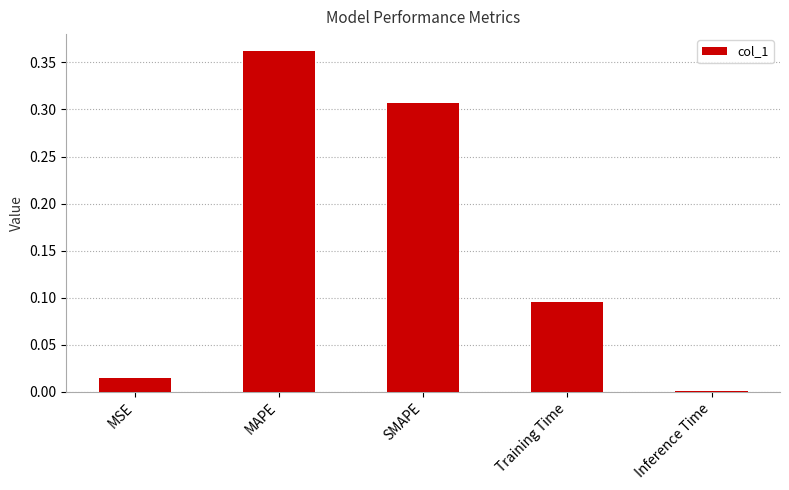

What is the sum of all values?

0.8